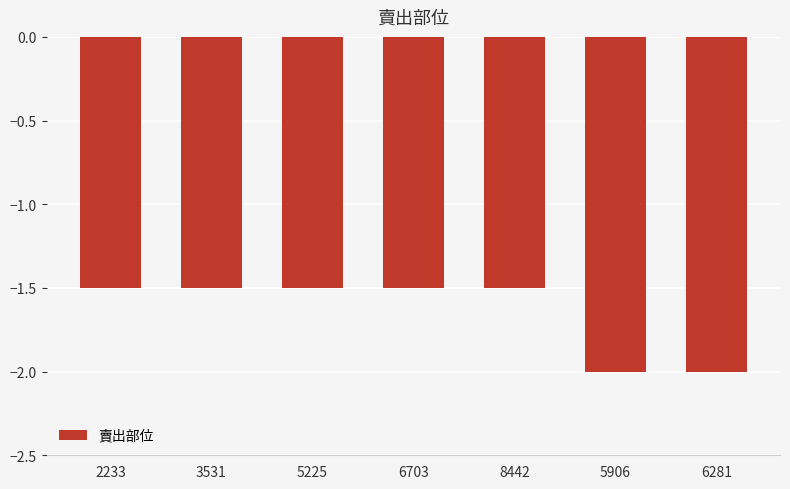

Reading left to right, extract all data points from this chart.

2233=-1.5	3531=-1.5	5225=-1.5	6703=-1.5	8442=-1.5	5906=-2.0	6281=-2.0